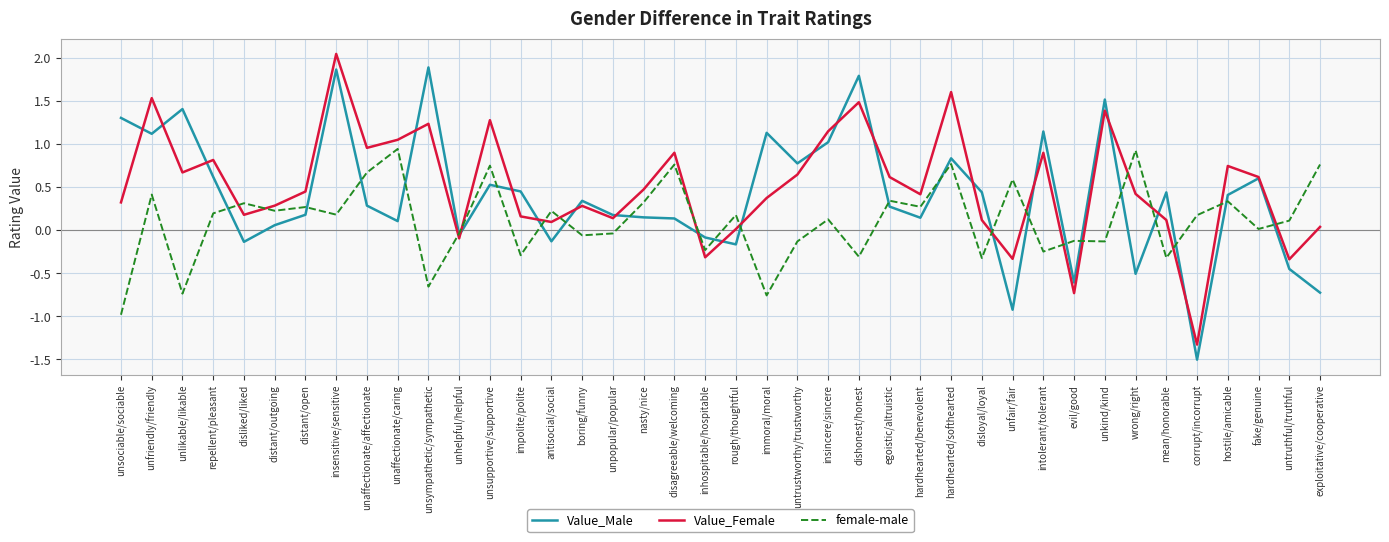

Which series changed the most between unkind/kind and wrong/right?

Value_Male